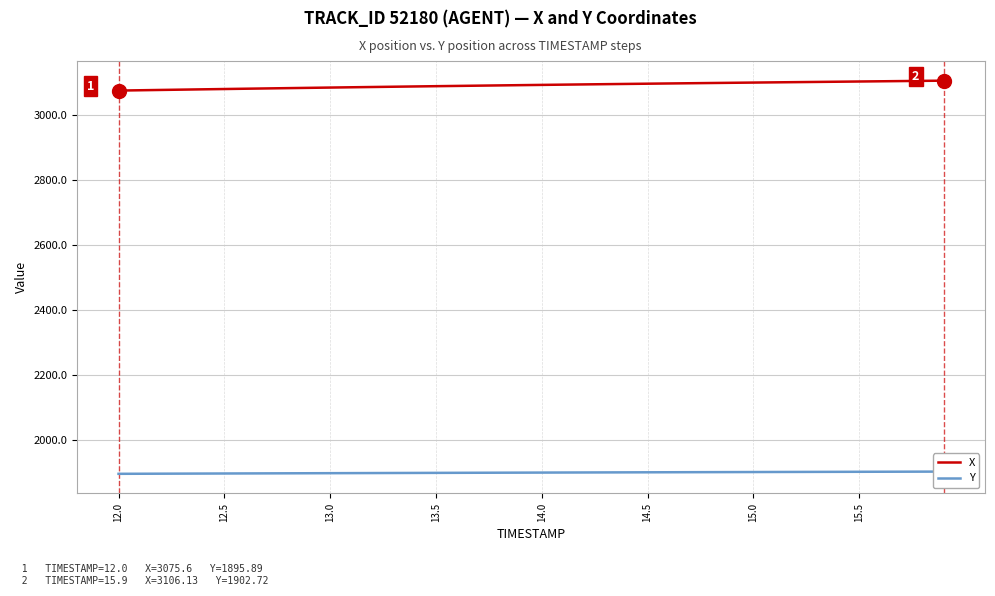

Reading left to right, transcribe all the data shown in this chart.

X: 3075.6	3076.6	3077.6	3078.5	3079.4	3080.4	3081.3	3082.2	3083.1	3084.0	3084.9	3085.8	3086.6	3087.5	3088.3	3089.1	3089.9	3090.7	3091.5	3092.3	3093.1	3093.8	3094.6	3095.3	3096.1	3096.8	3097.5	3098.2	3098.9	3099.6	3100.2	3100.9	3101.6	3102.2	3102.9	3103.5	3104.2	3104.8	3105.5	3106.1
Y: 1895.9	1896.1	1896.3	1896.5	1896.7	1896.9	1897.1	1897.3	1897.5	1897.7	1897.8	1898.0	1898.2	1898.4	1898.6	1898.8	1899.0	1899.1	1899.3	1899.5	1899.7	1899.9	1900.0	1900.2	1900.4	1900.5	1900.7	1900.9	1901.0	1901.2	1901.4	1901.5	1901.7	1901.8	1902.0	1902.1	1902.3	1902.4	1902.6	1902.7